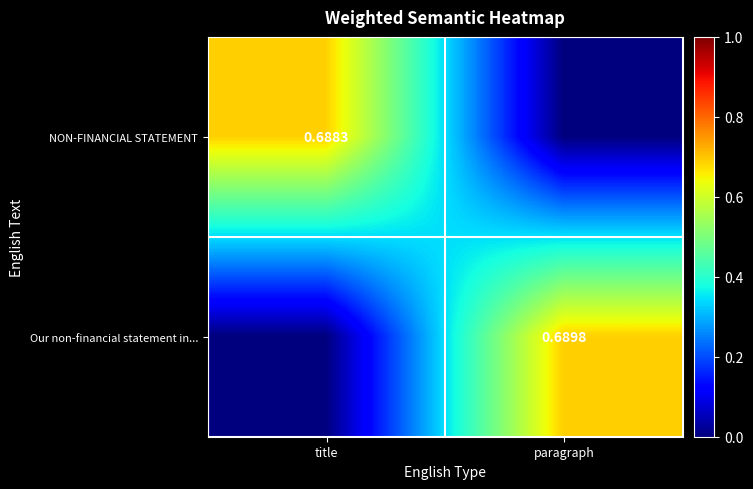

Which category has the highest value across all series?

paragraph